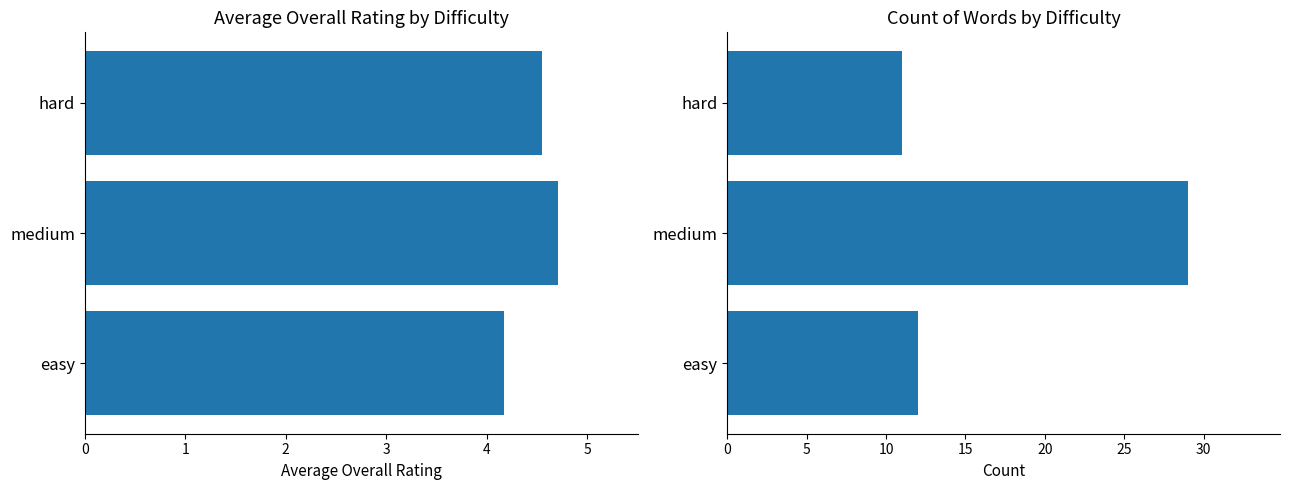

What are all the series names shown in the legend?

Average Overall Rating, Count